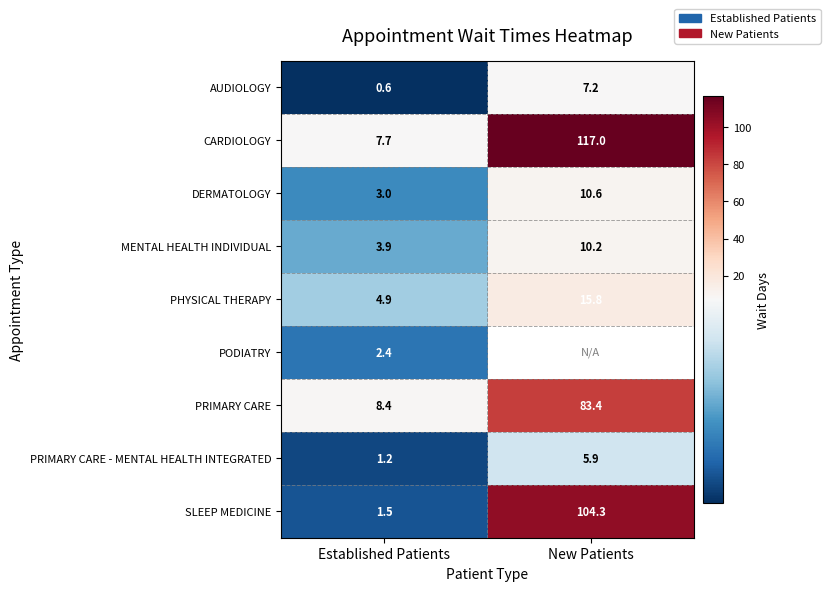

Which has a higher value, Established Patients or New Patients?

New Patients